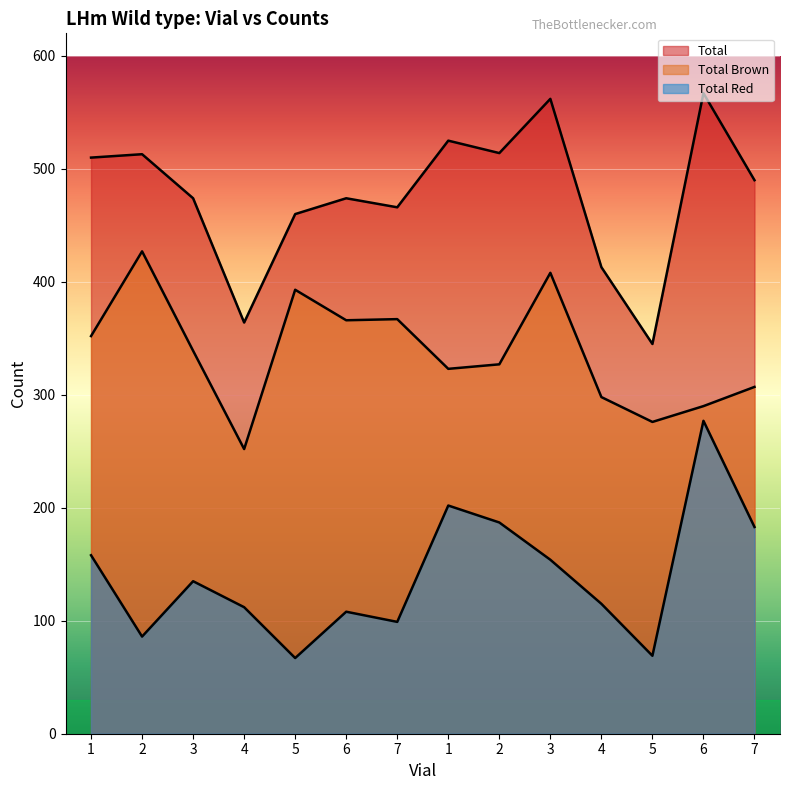

How many values in the total series exceed 490?

6